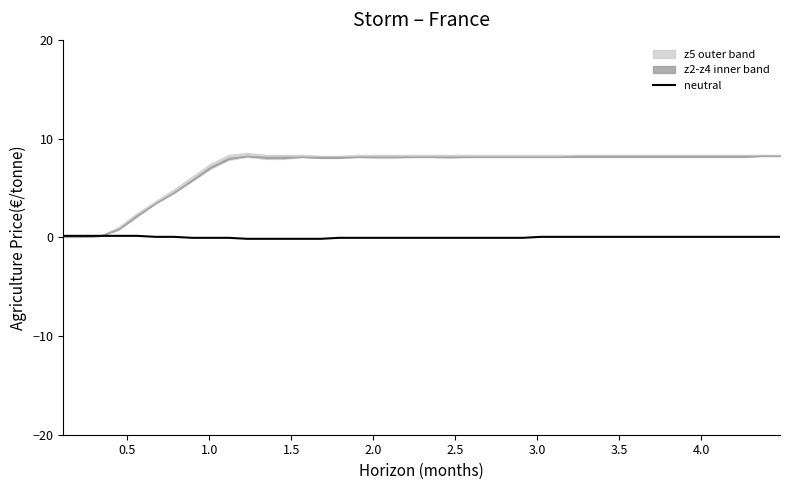

Count the number of categories in the chart.

40